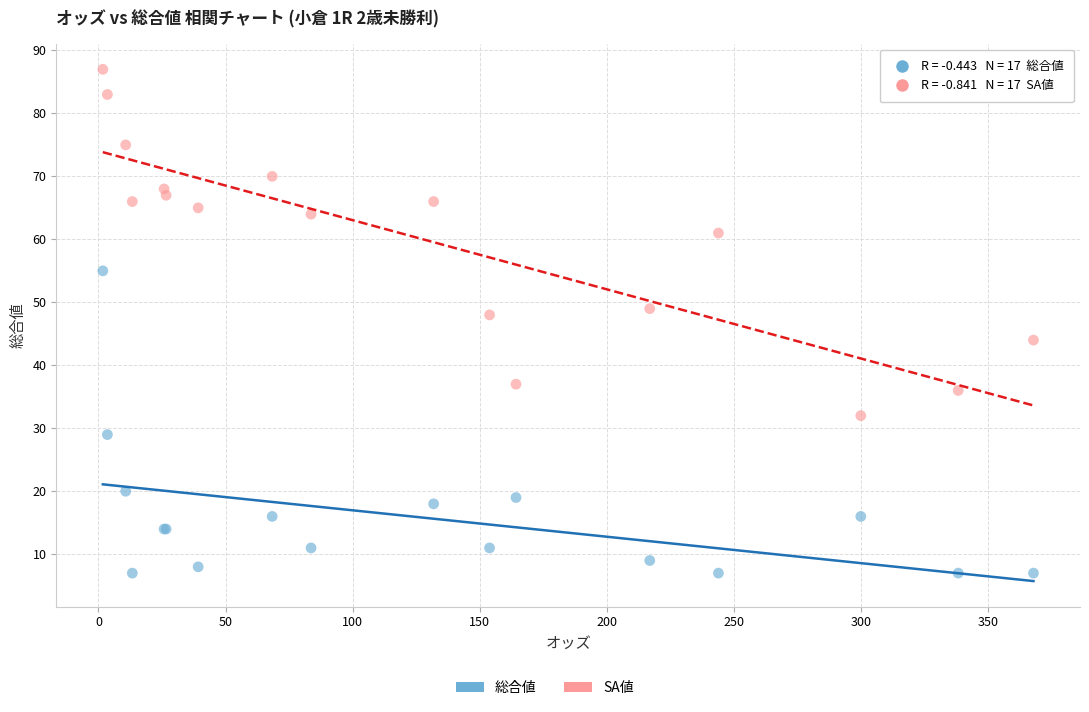

Across all series, what Y value is closest to 47?

48